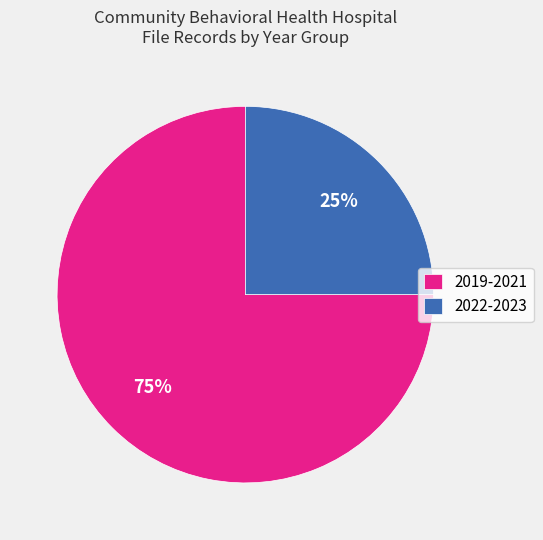

What percentage is the 2022-2023 slice, to the nearest percent?

25%